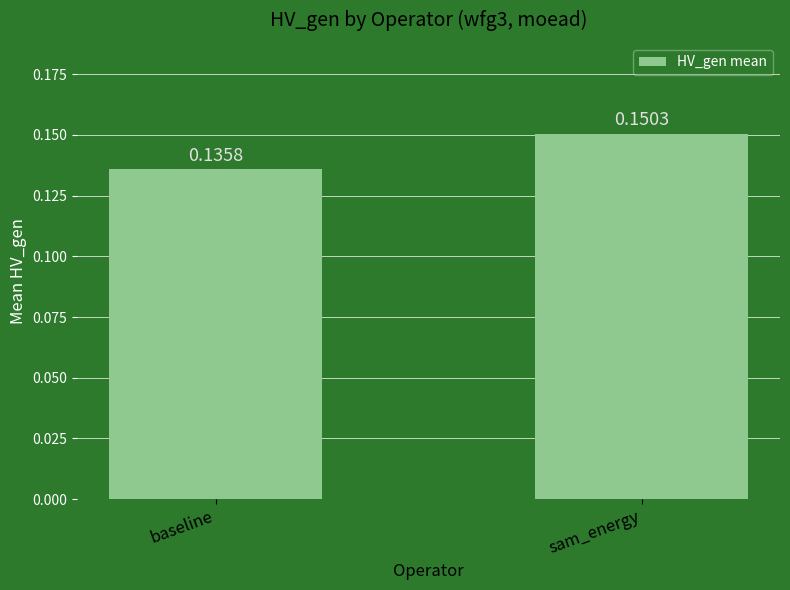

What position from the left is baseline?

1